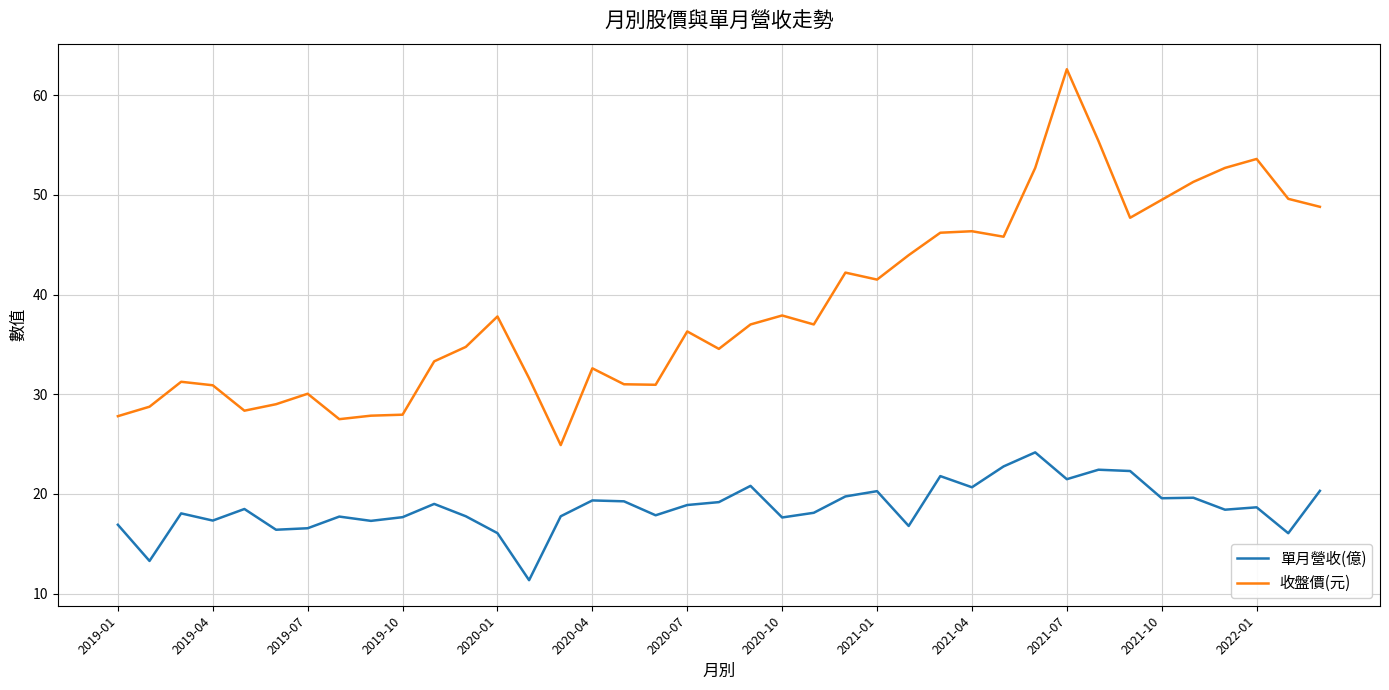

List the series in order of their peak value, highest first.

收盤價(元), 單月營收(億)